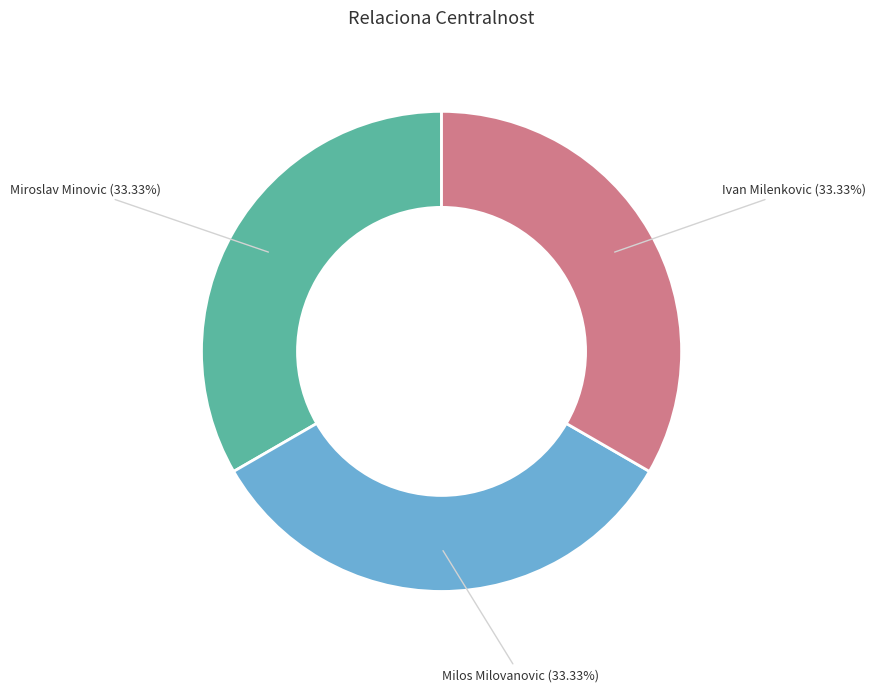

Does Miroslav Minovic account for over 50% of the chart?

No